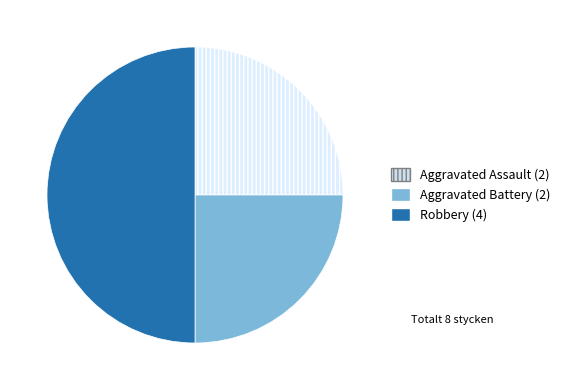

Combined, do Aggravated Battery and Robbery account for over 50%?

Yes